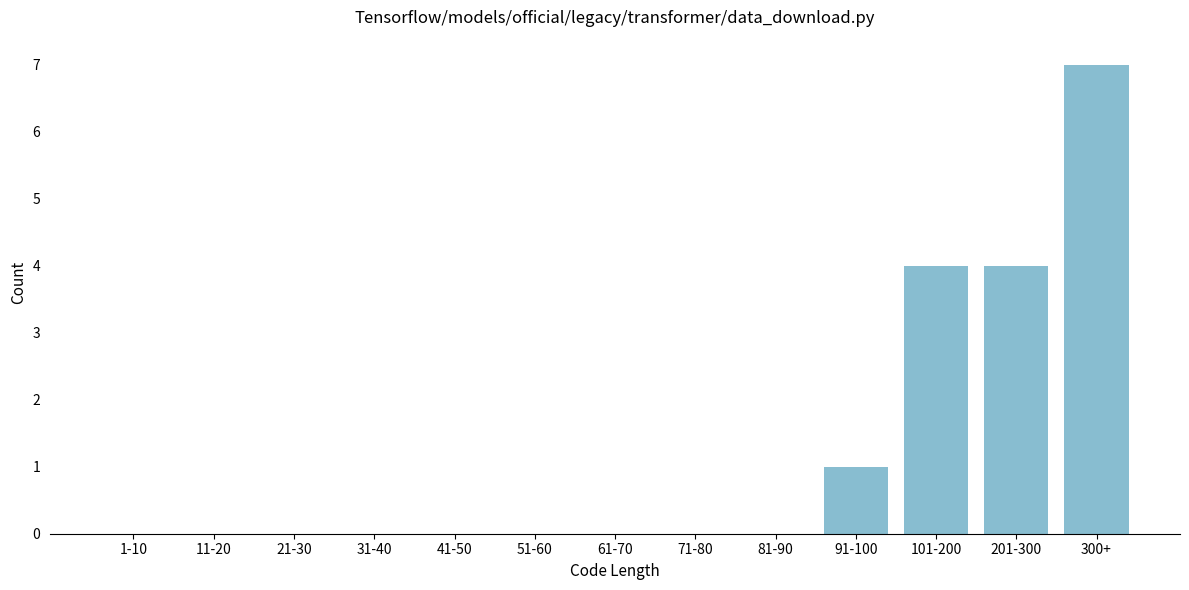

Reading right to left, extract all data points from this chart.

300+=7	201-300=4	101-200=4	91-100=1	81-90=0	71-80=0	61-70=0	51-60=0	41-50=0	31-40=0	21-30=0	11-20=0	1-10=0